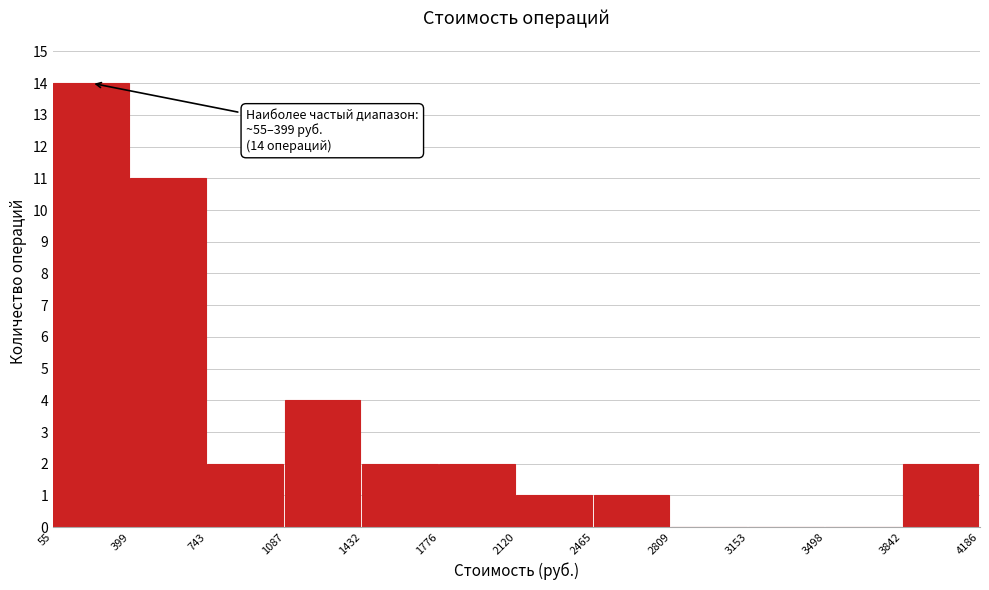

Which range on the x-axis has the tallest bar?

55 to 399